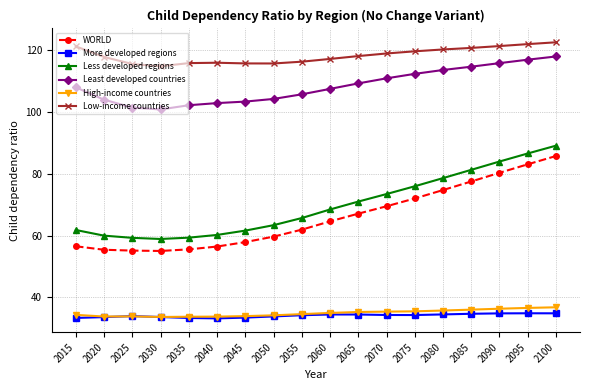

Rank the series by their maximum value, from lowest to highest.

More developed regions, High-income countries, WORLD, Less developed regions, Least developed countries, Low-income countries